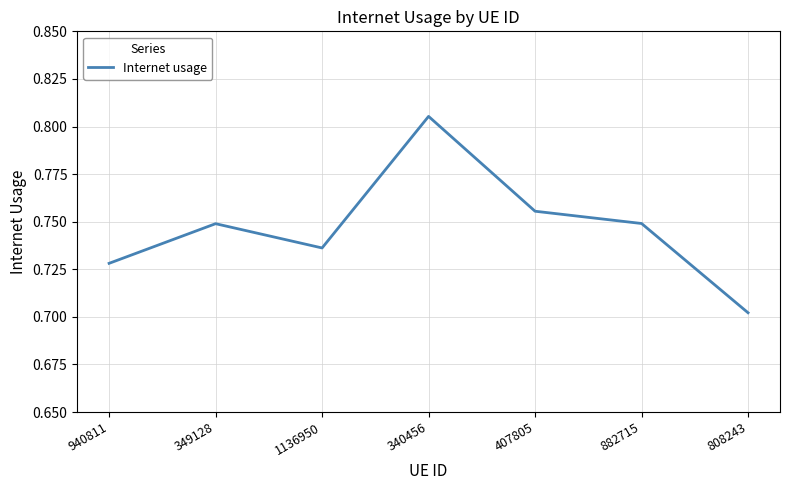

What is the sum of all values?

5.2